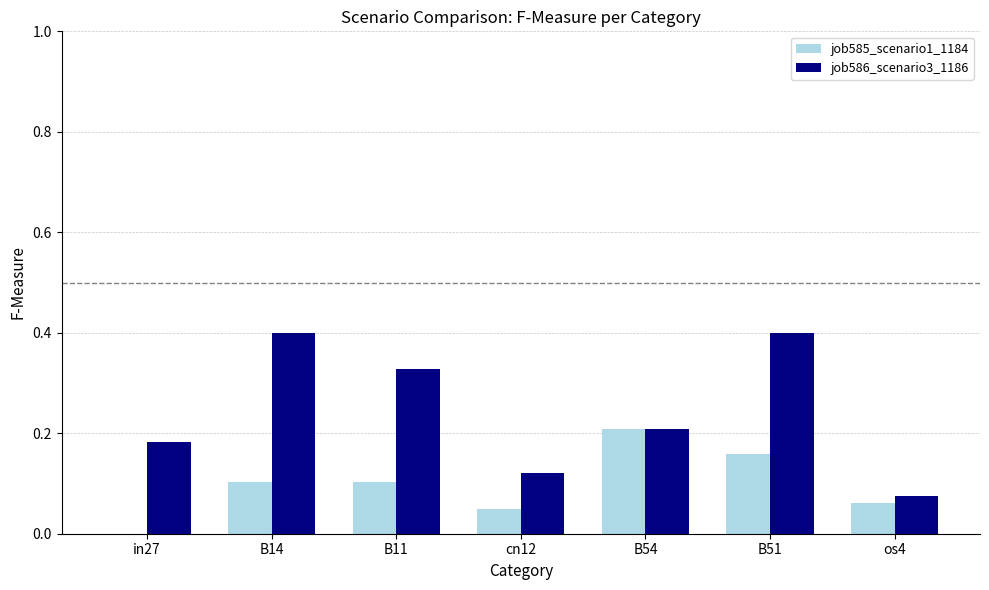

What is the highest value of the job586_scenario3_1186 series?

0.4